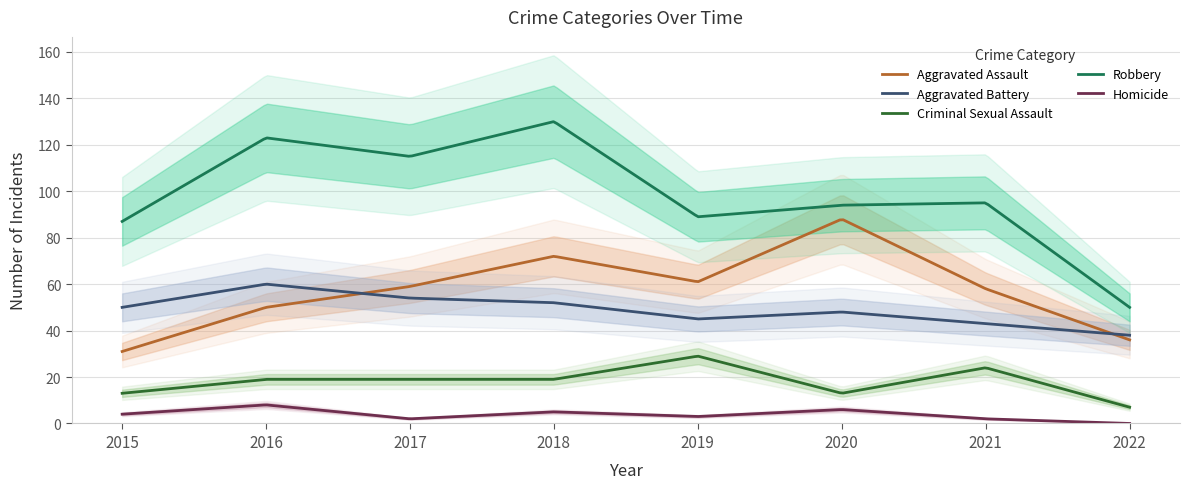

At which label is Aggravated Battery closest to 49?

2015